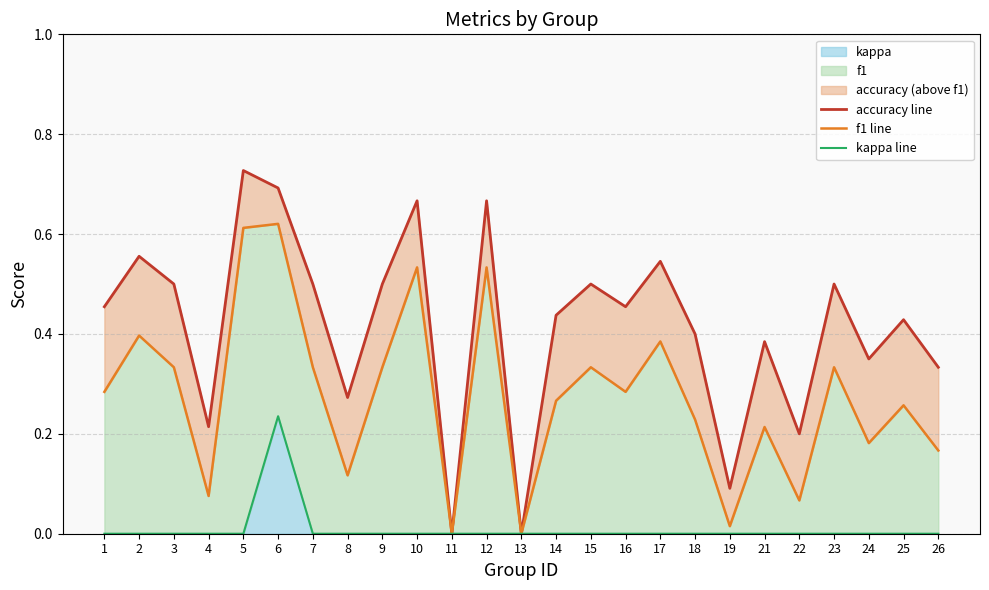

Does the chart have visible grid lines?

Yes